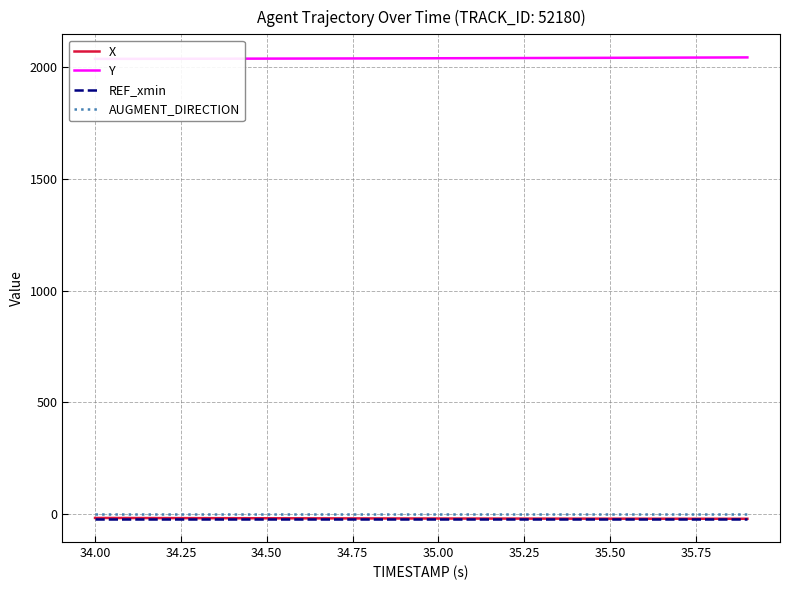

True or false: X and Y intersect in this chart.

False